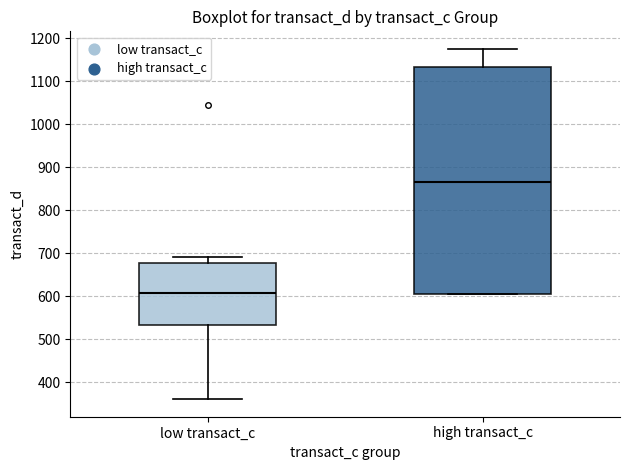

Which box's median line is the highest?

high transact_c